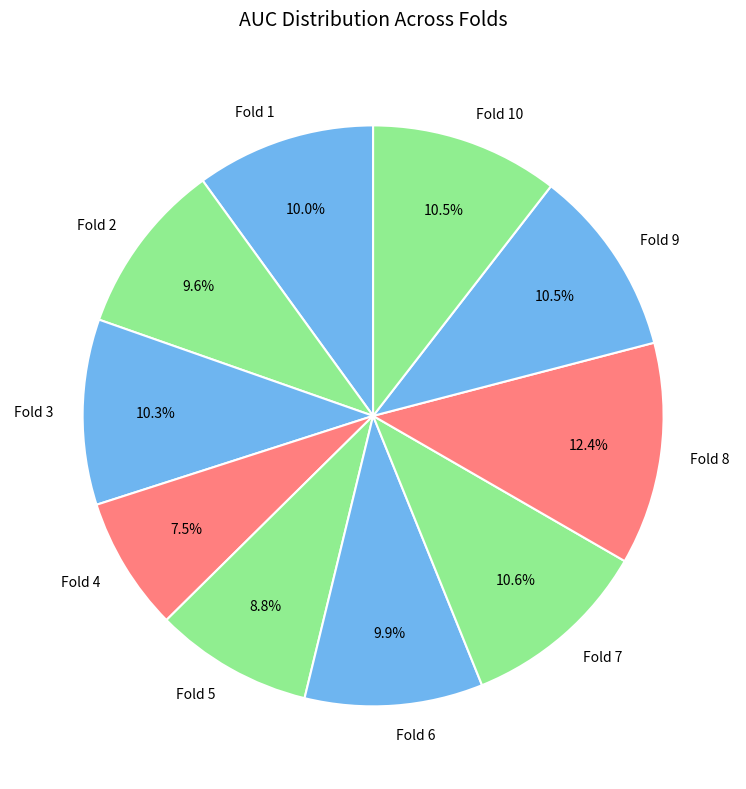

Does any single category account for the majority?

No